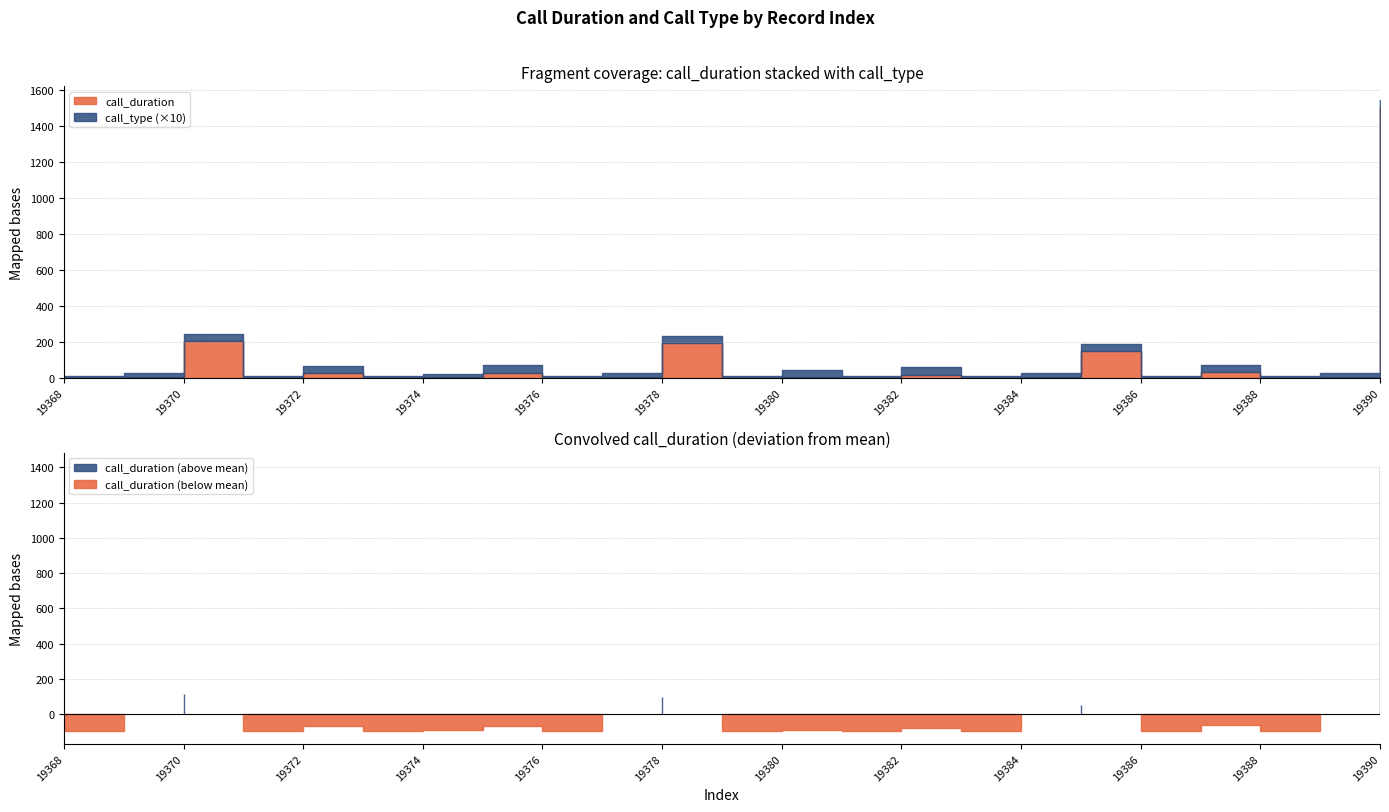

Rank the categories by call_duration value from lowest to highest.

19368, 19371, 19373, 19376, 19379, 19381, 19383, 19386, 19388, 19374, 19377, 19380, 19389, 19384, 19369, 19382, 19372, 19375, 19387, 19385, 19378, 19370, 19390